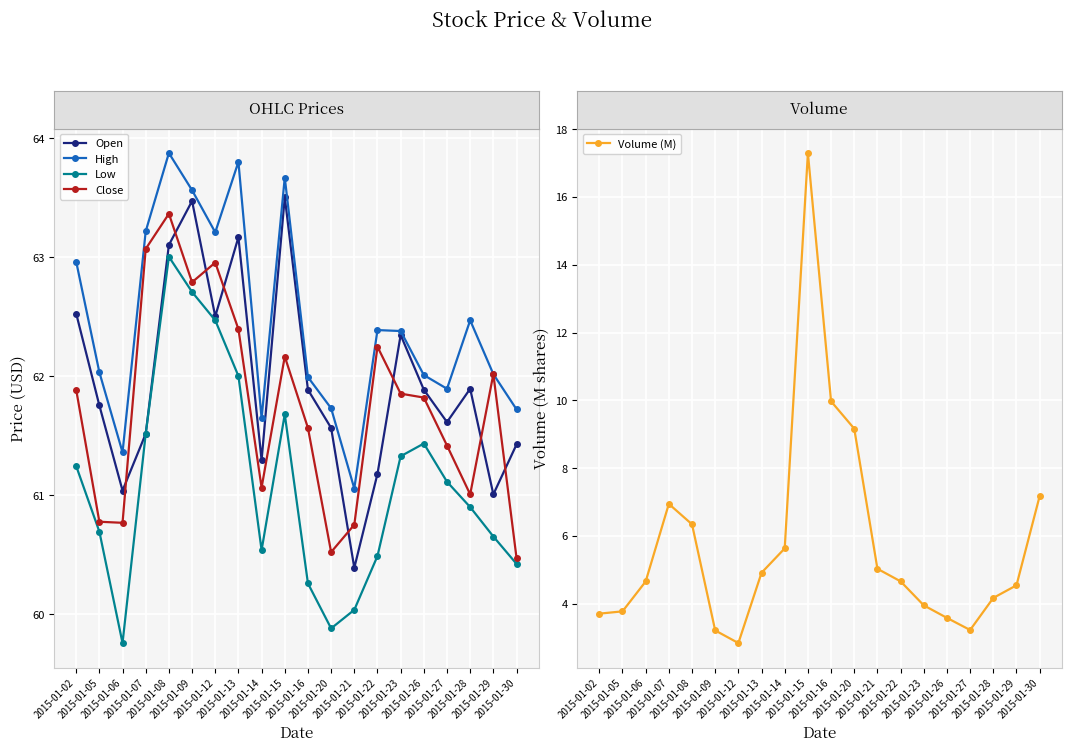

What are all the series names shown in the legend?

Open, High, Low, Close, Volume (M)